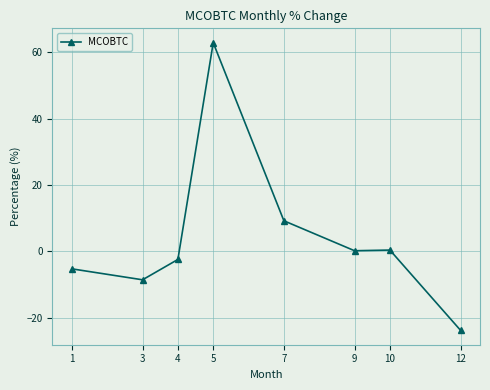

How many data points does each series have?

8